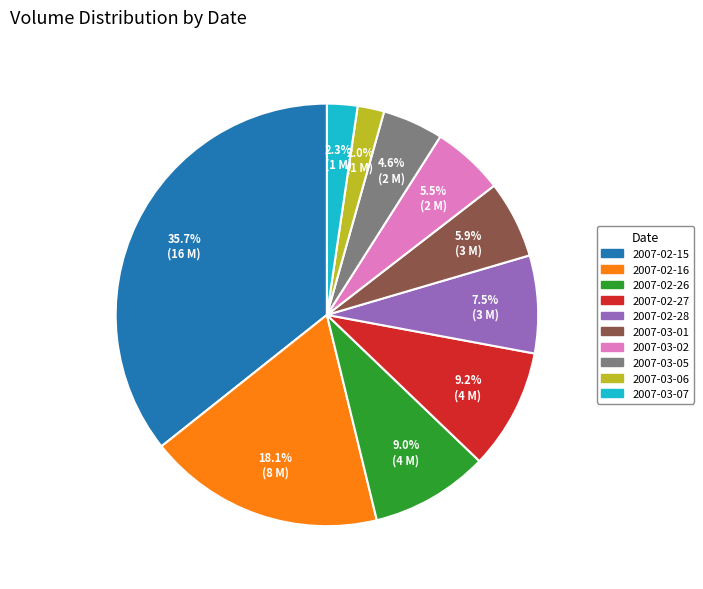

Which has a higher value, 2007-02-15 or 2007-03-01?

2007-02-15